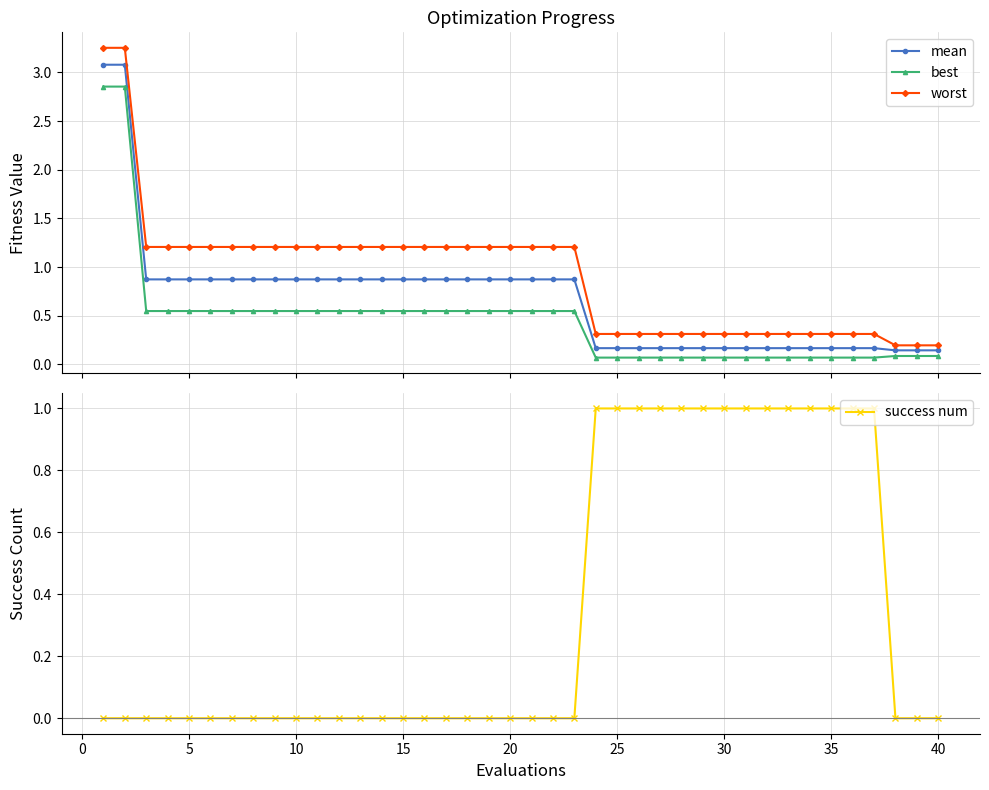

What is the maximum value shown in the chart?

3.3